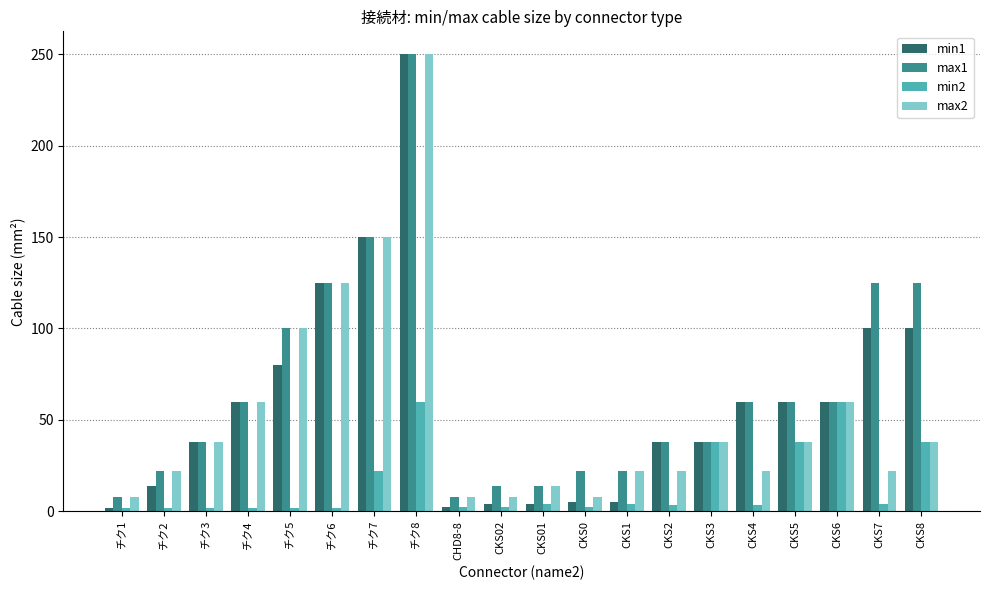

What is the difference between the highest and lowest values at CKS1?

18.0